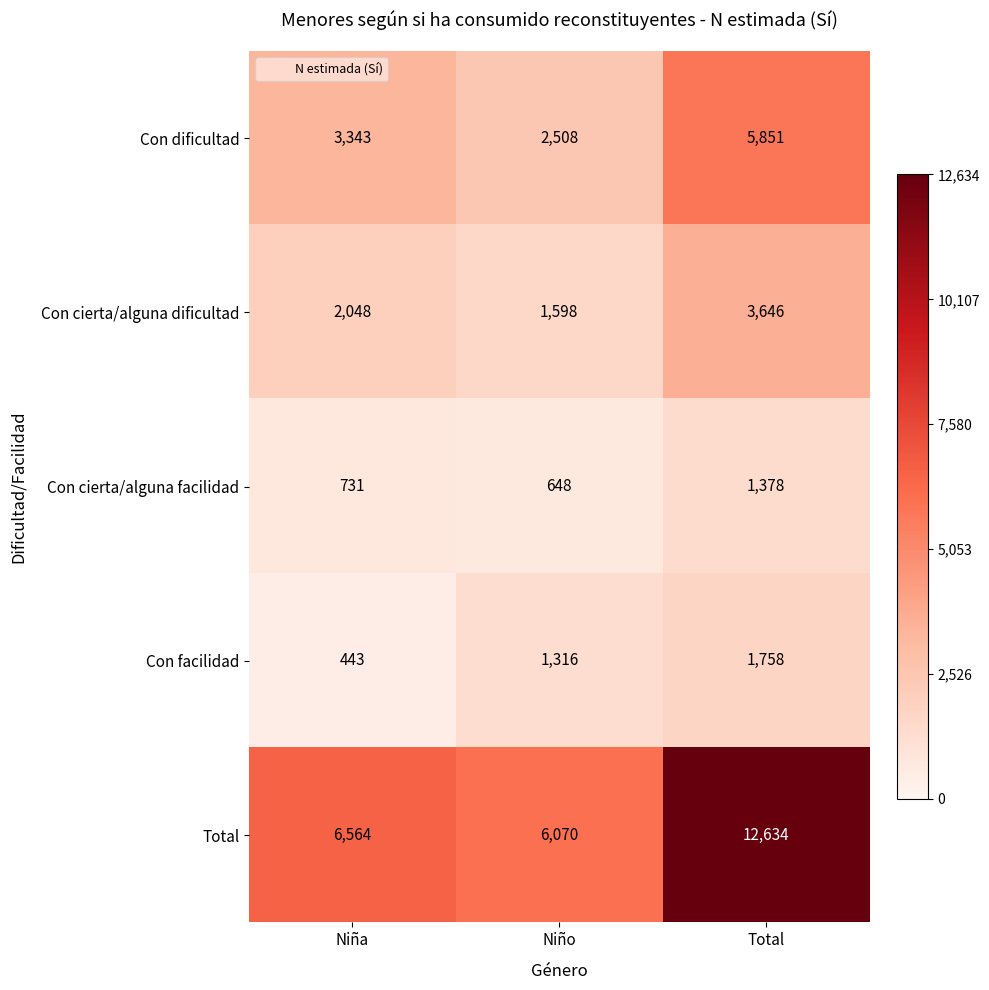

Reading left to right, extract all data points from this chart.

Con dificultad: Niña=3343	Niño=2508	Total=5851
Con cierta/alguna dificultad: Niña=2048	Niño=1598	Total=3646
Con cierta/alguna facilidad: Niña=731	Niño=648	Total=1378
Con facilidad: Niña=443	Niño=1316	Total=1758
Total: Niña=6564	Niño=6070	Total=12634